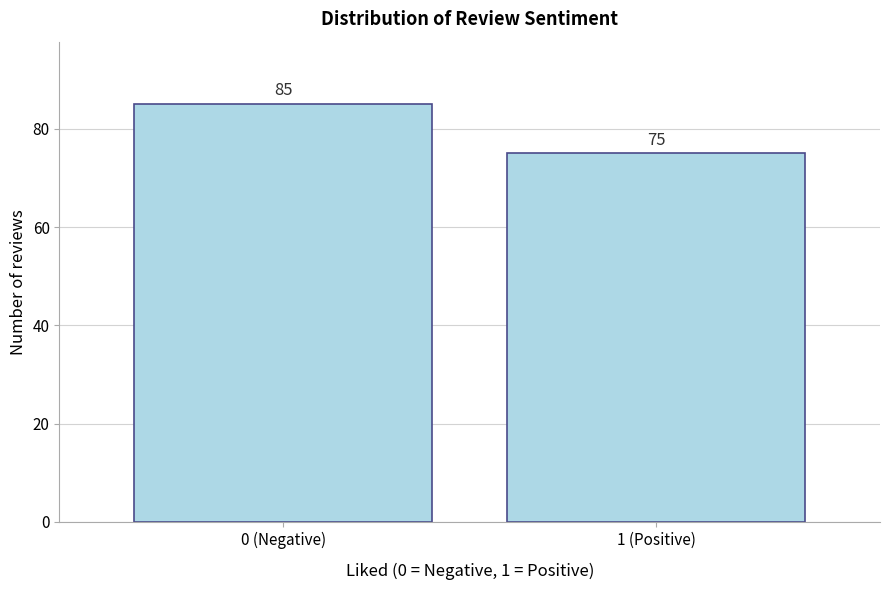

Reading left to right, what are all the values shown in this chart?

85	75